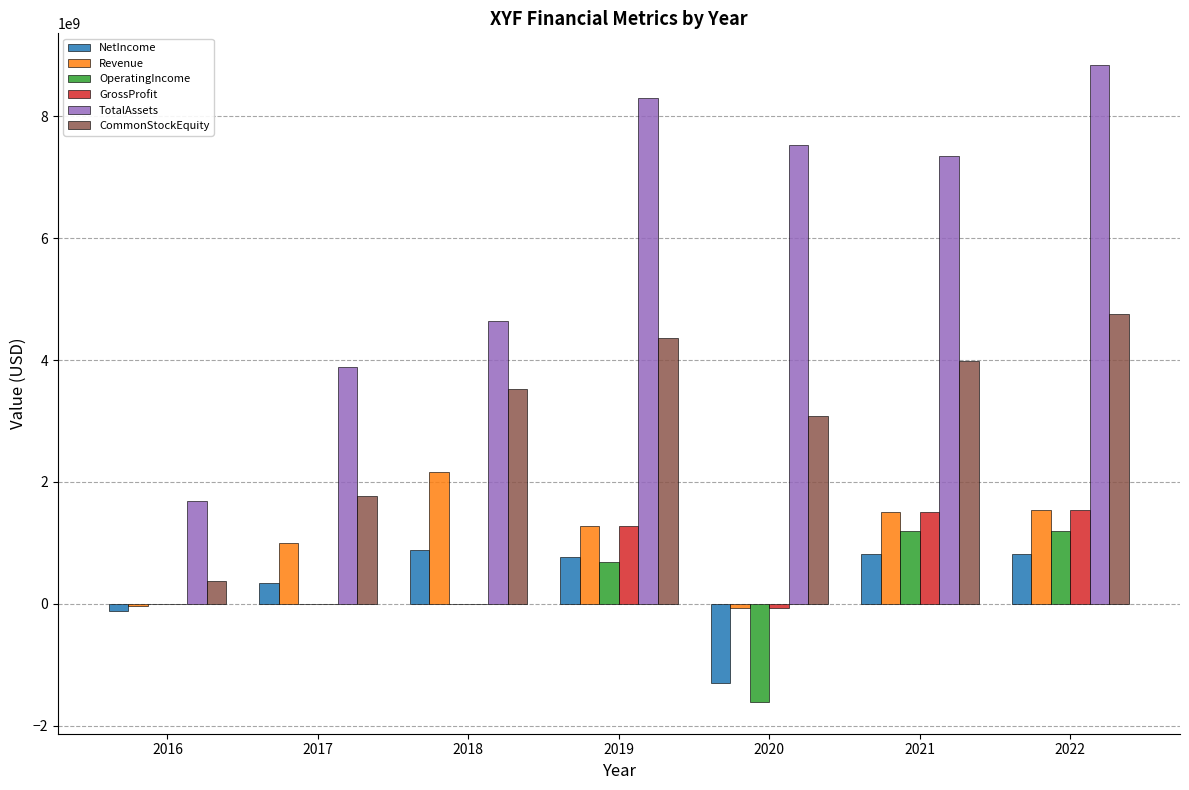

What is the maximum value for CommonStockEquity?

4753254000